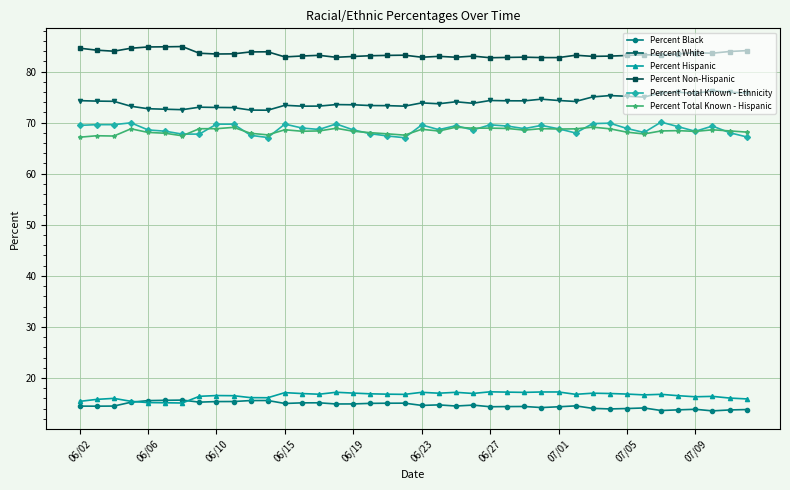

Rank the series by their maximum value, from highest to lowest.

Percent Non-Hispanic, Percent White, Percent Total Known - Ethnicity, Percent Total Known - Hispanic, Percent Hispanic, Percent Black